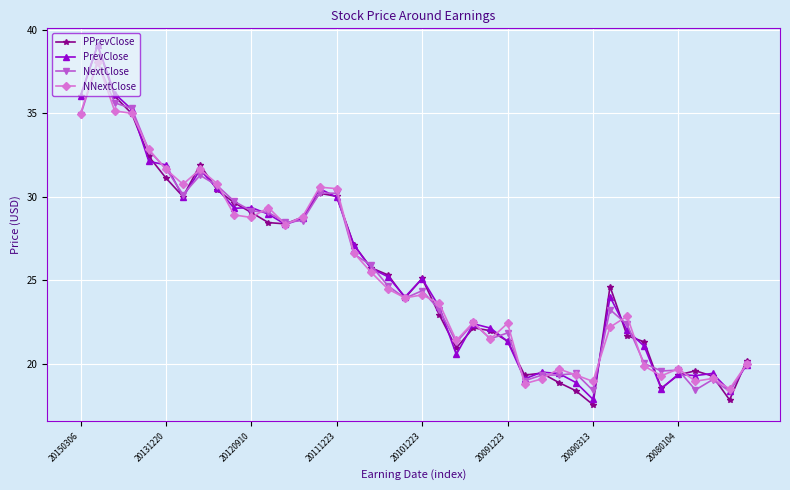

True or false: PPrevClose has more than 0 interior local peaks.

True